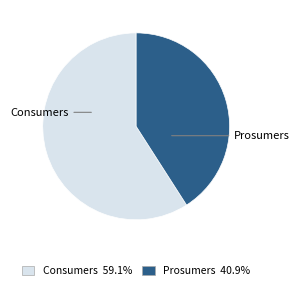

Rank the categories by value from lowest to highest.

Prosumers, Consumers